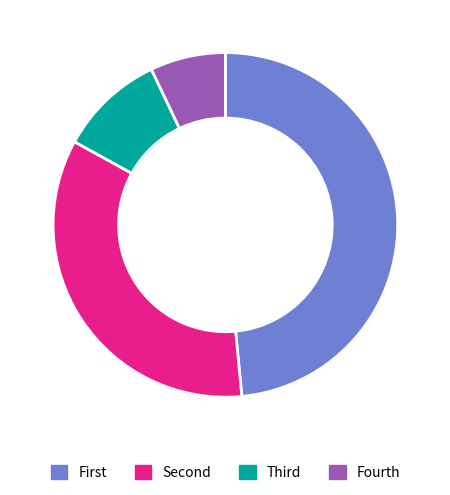

Is there any slice that represents more than half of the pie?

No